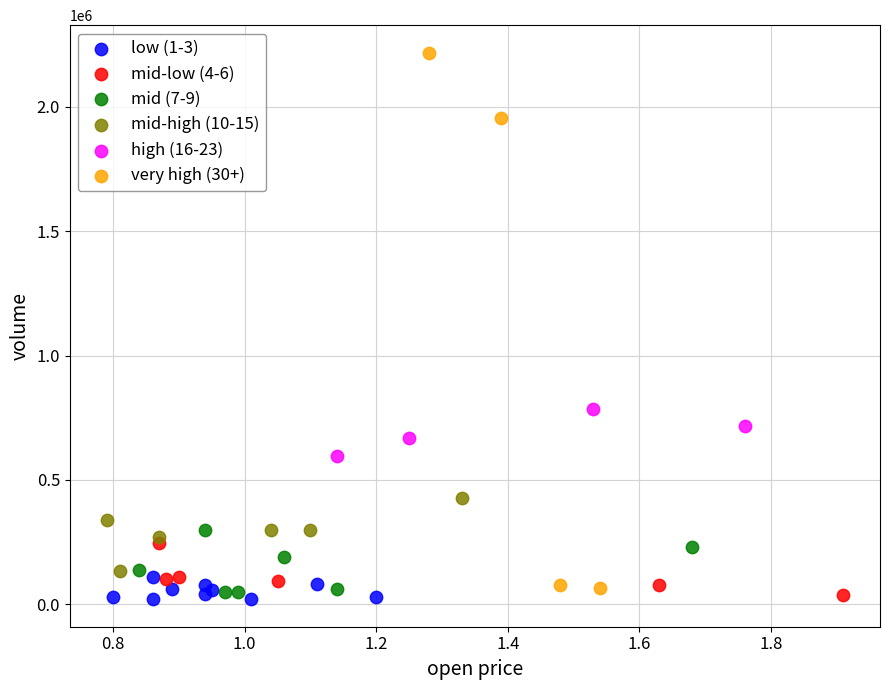

Which series reaches the maximum Y coordinate?

very high (30+)